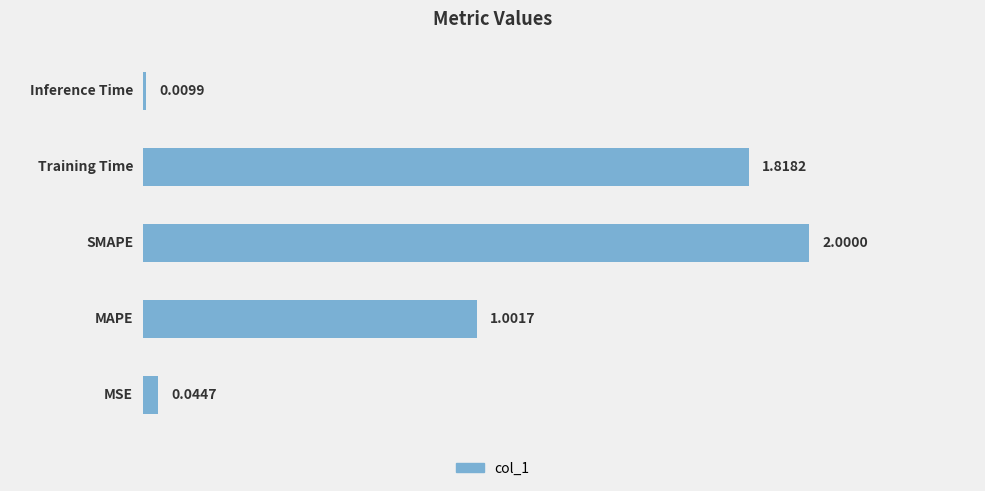

What is the sum of all values?

4.9